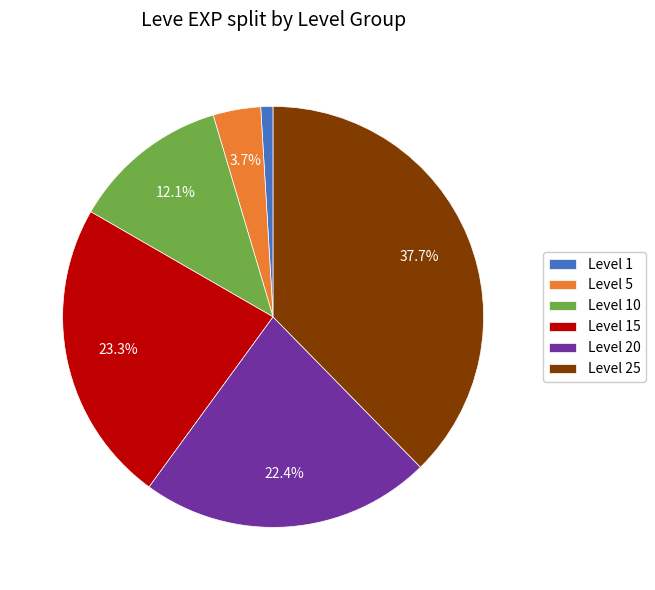

Which has a higher value, Level 10 or Level 20?

Level 20